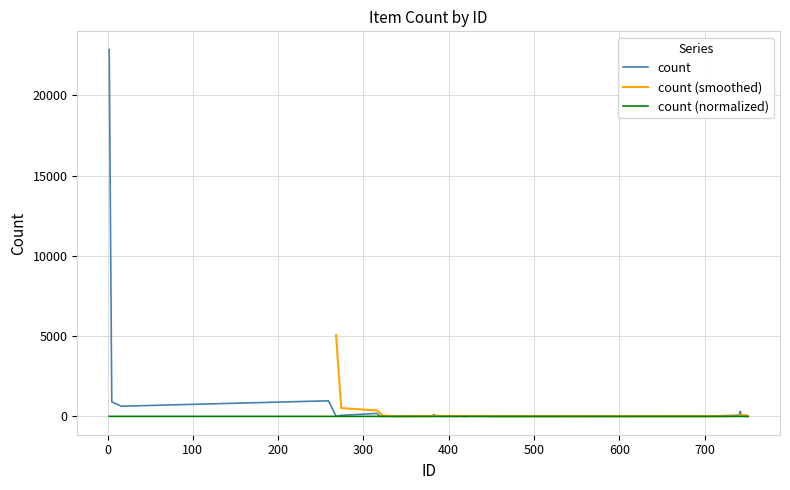

Which has a higher value, 434 or 259?

259